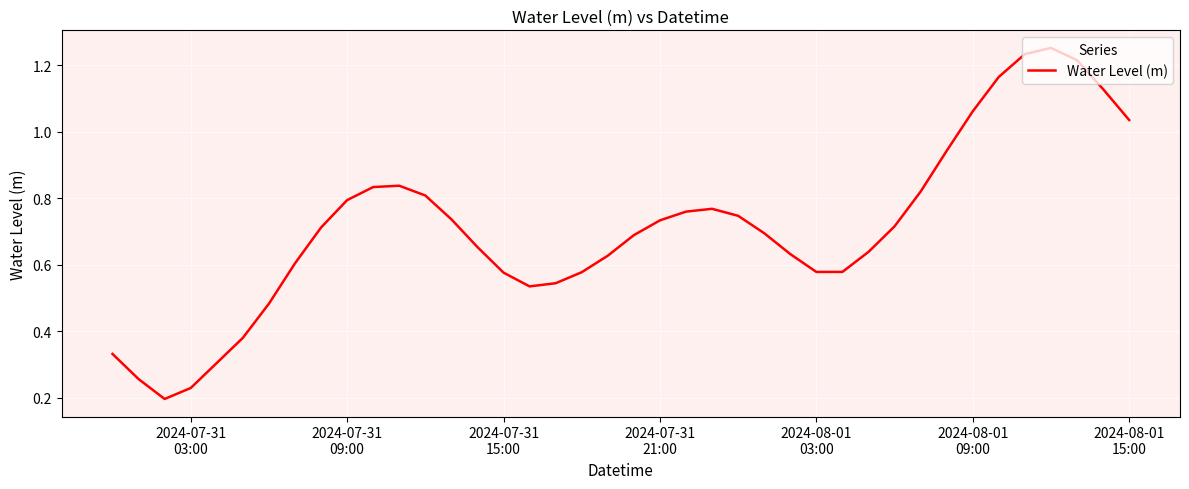

Does the chart display data point markers on the line(s)?

No